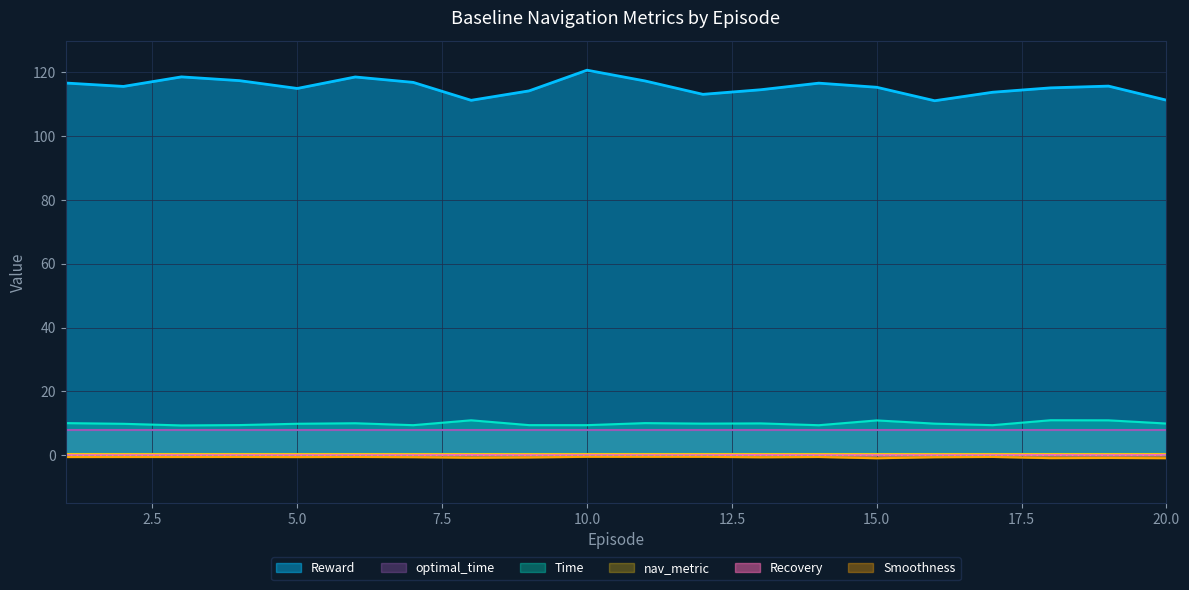

How many lines are shown in the chart?

6